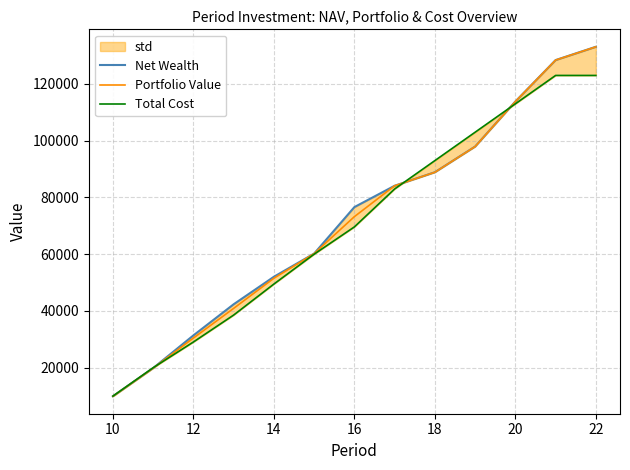

The value of Portfolio Value at 20 is 113789.4. True or false?

True